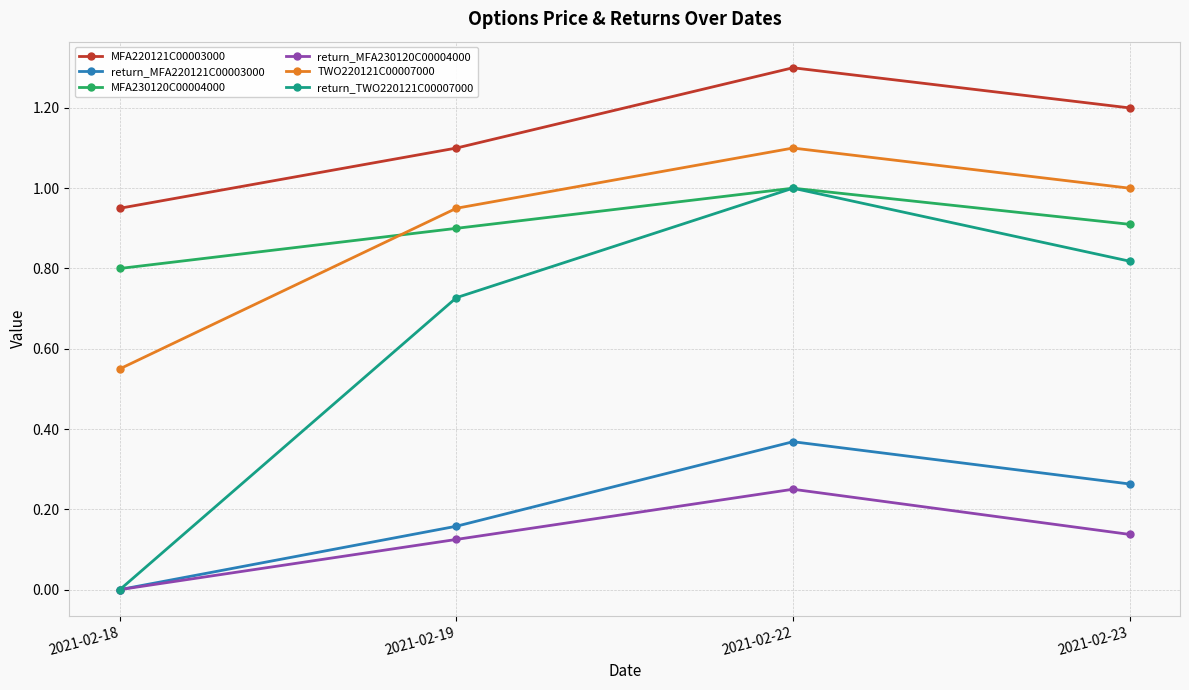

True or false: return_TWO220121C00007000 has a value of 0.6 at 2021-02-22.

False